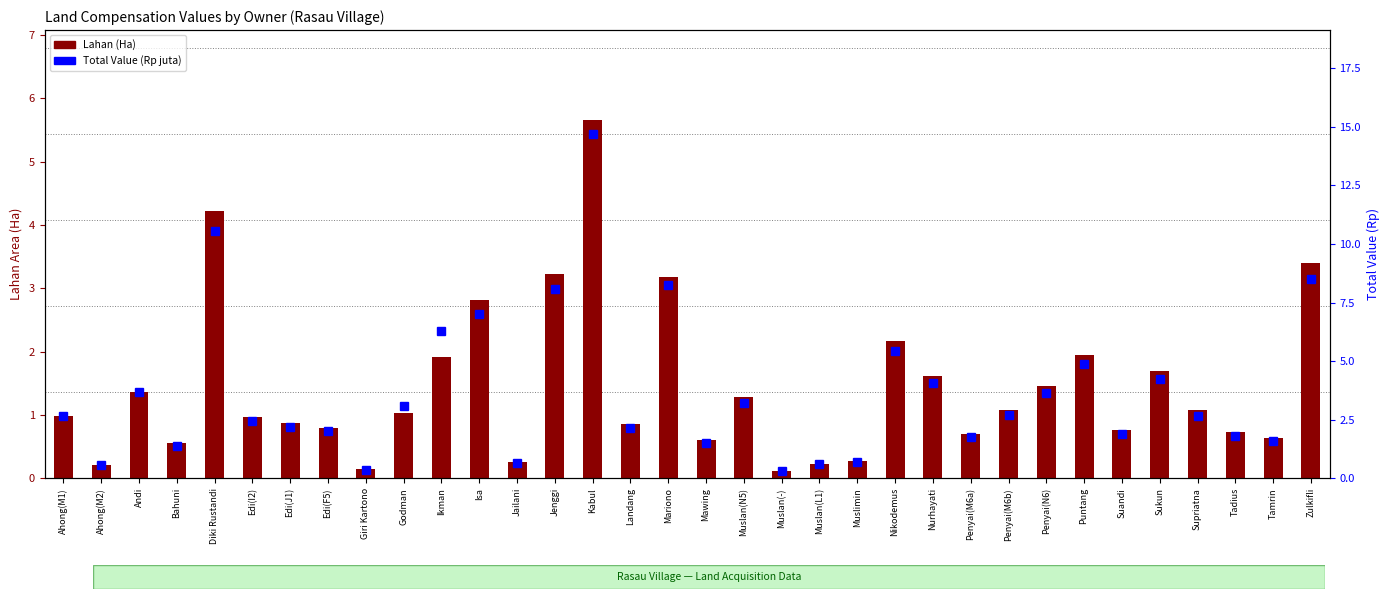

Read the Total Value (Rp juta) value at Nurhayati.

4.0